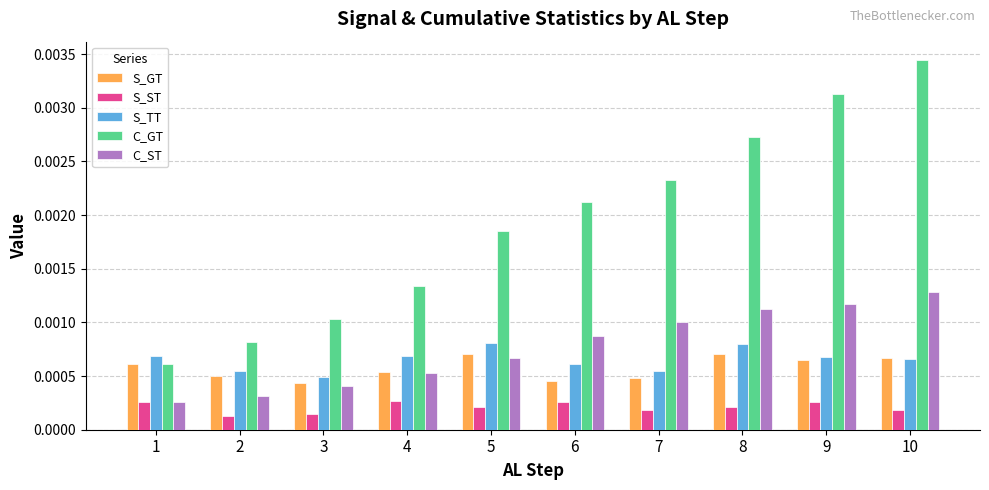

How many data points does each series have?

10